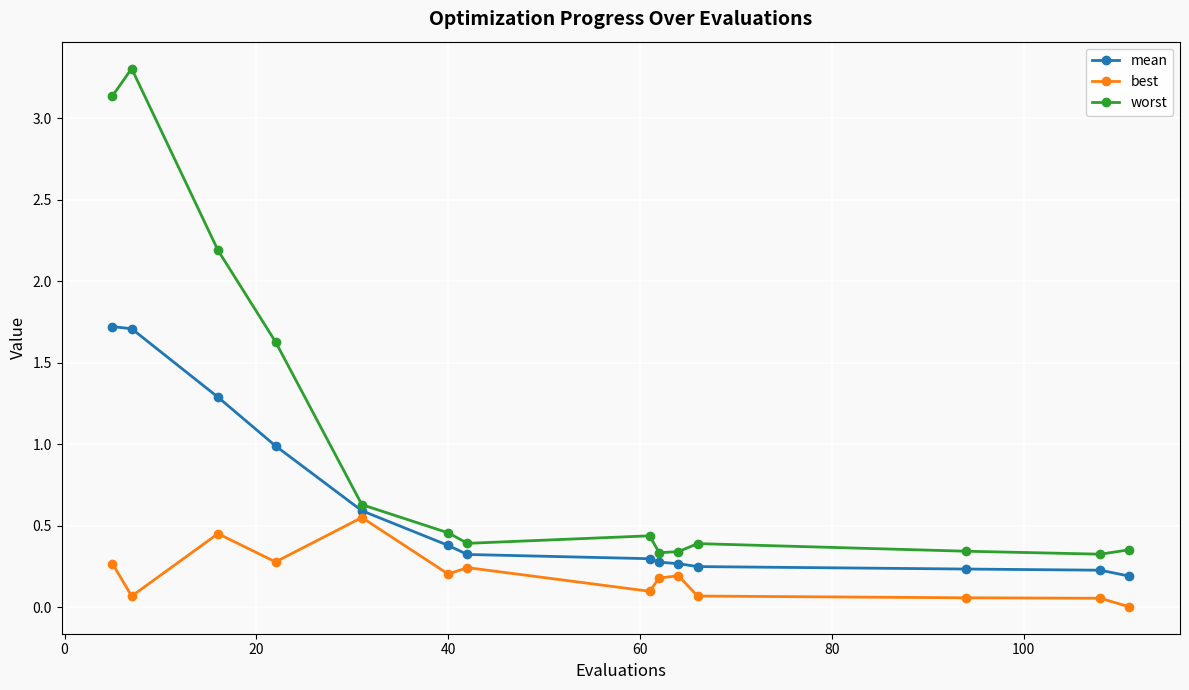

True or false: best has more than 1 points higher than both neighbors.

True